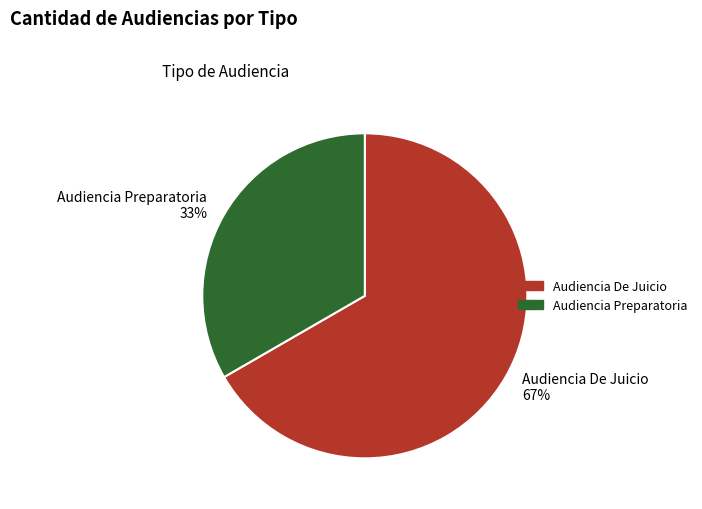

Which category has the biggest portion of the pie?

Audiencia De Juicio